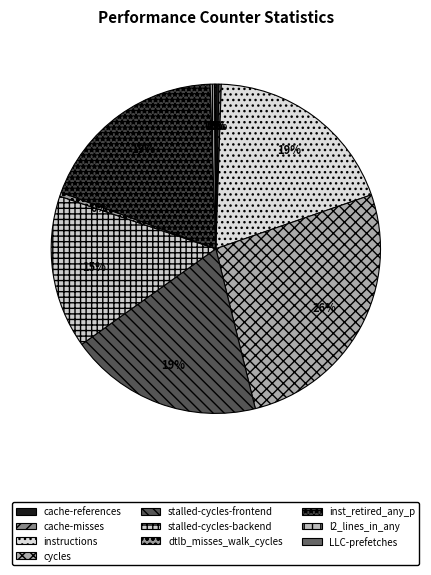

What is the smallest slice in the pie chart?

LLC-prefetches